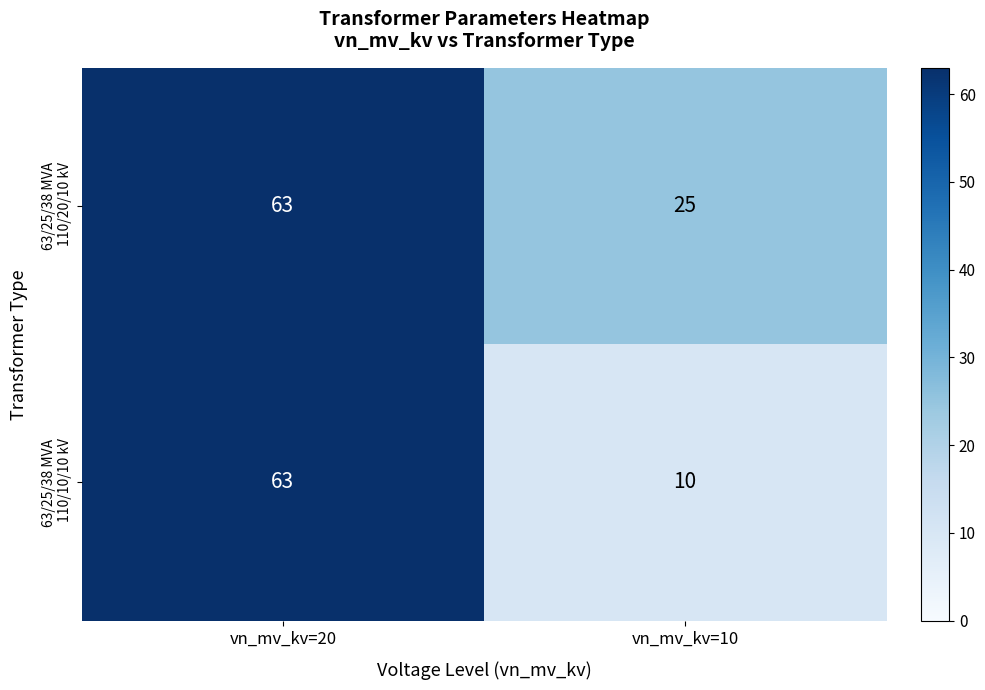

What is the total value across all series at vn_mv_kv=10?

35